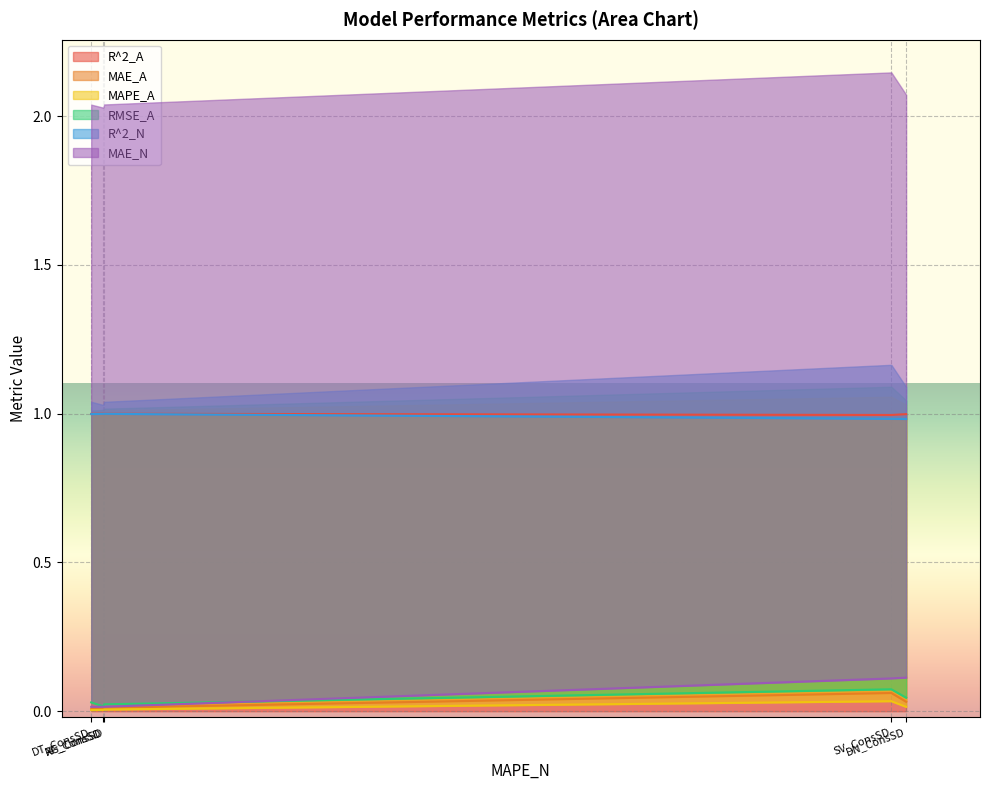

Rank the series at SV_ConsSD from highest to lowest value.

R^2_A, R^2_N, MAE_N, RMSE_A, MAE_A, MAPE_A